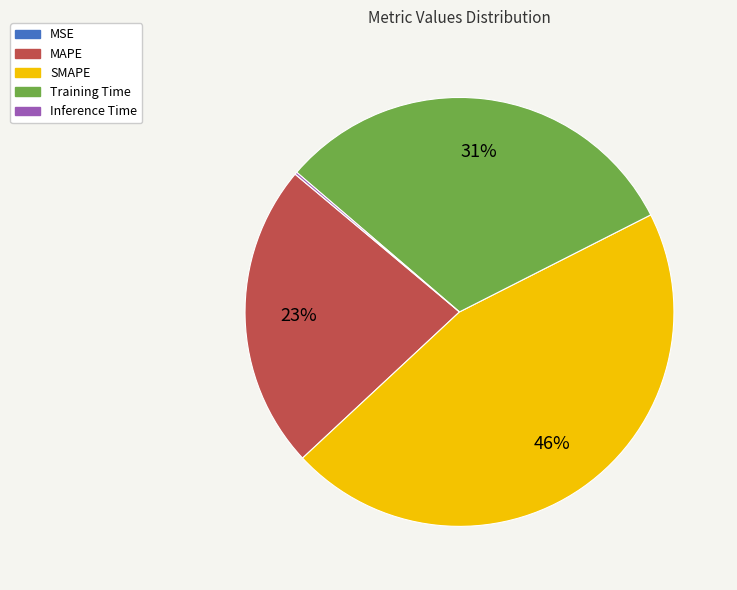

To the nearest percent, what is the average slice percentage?

20%